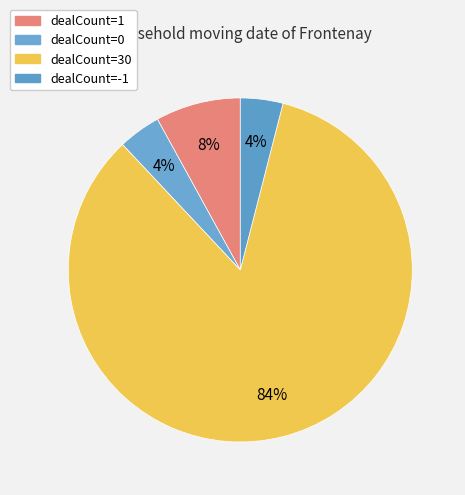

What is the majority slice?

dealCount=30